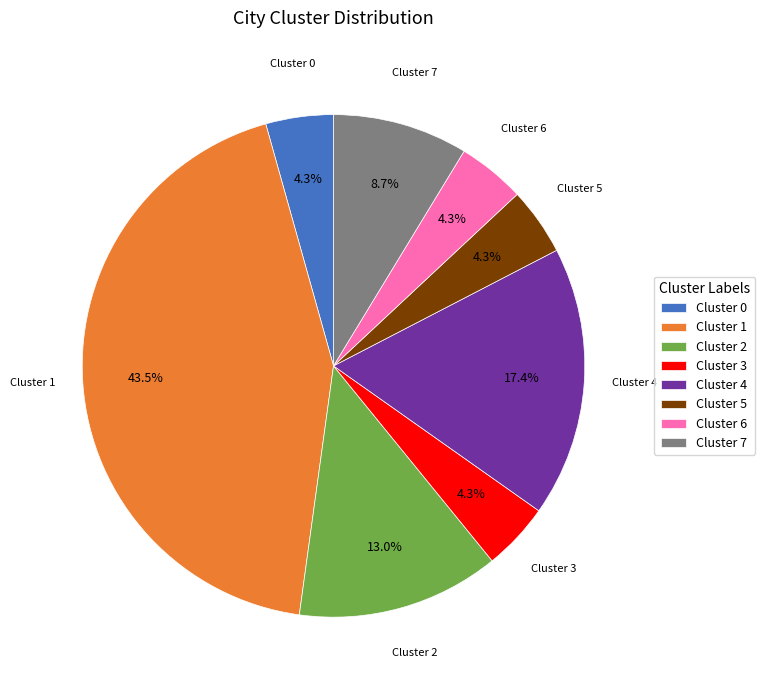

Which has a higher value, Cluster 2 or Cluster 6?

Cluster 2